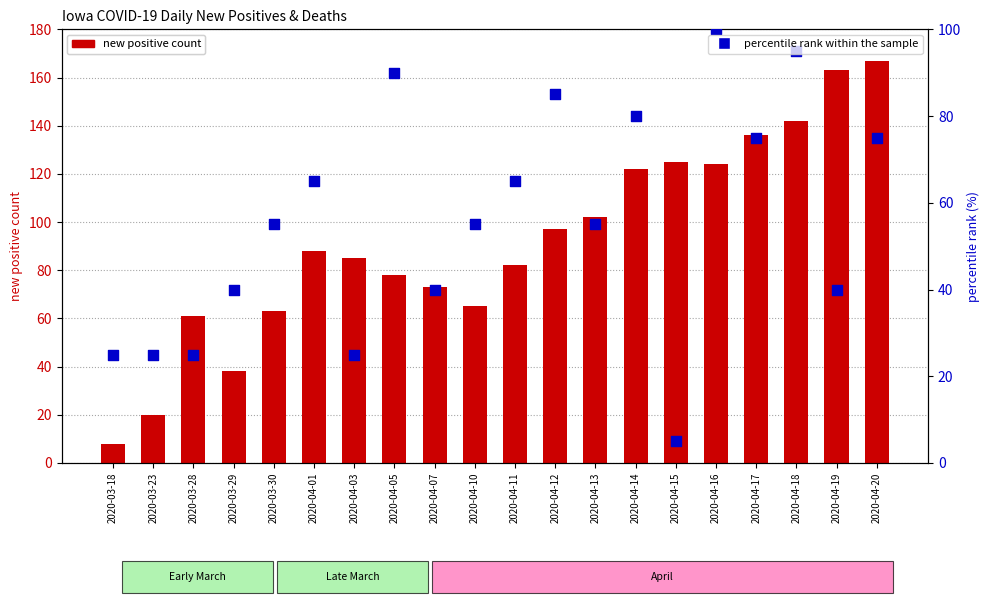

At which category is the sum across all series the highest?

2020-04-20